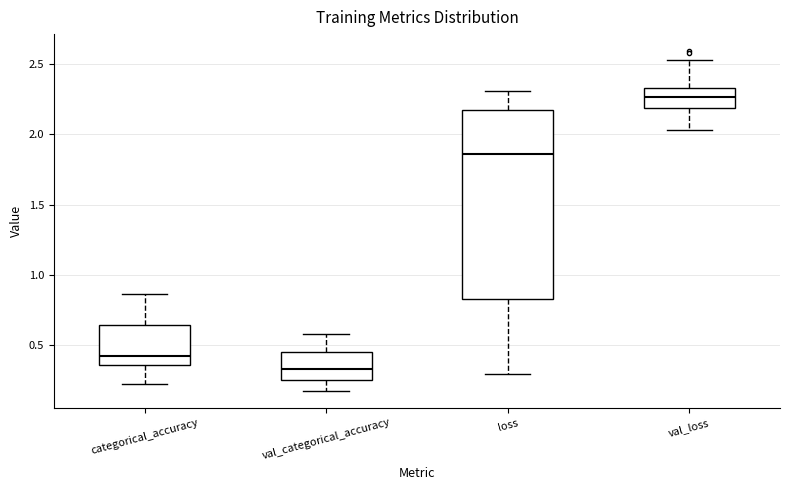

Which box has the lowest median line?

val_categorical_accuracy